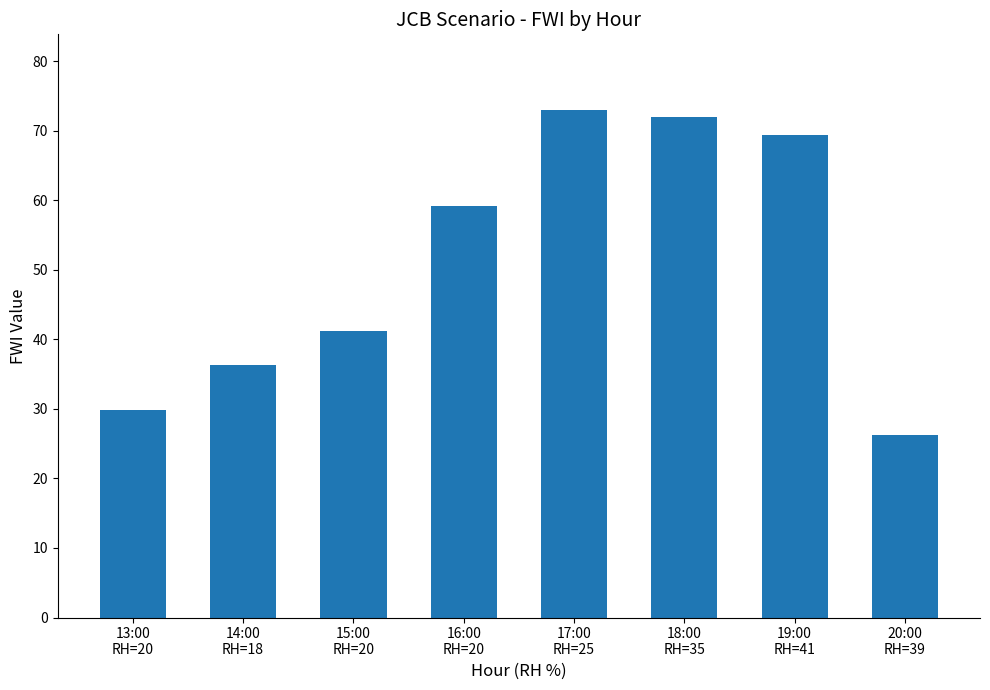

Reading right to left, transcribe all the data shown in this chart.

20:00
RH=39=26.2	19:00
RH=41=69.4	18:00
RH=35=71.9	17:00
RH=25=72.9	16:00
RH=20=59.1	15:00
RH=20=41.2	14:00
RH=18=36.3	13:00
RH=20=29.9